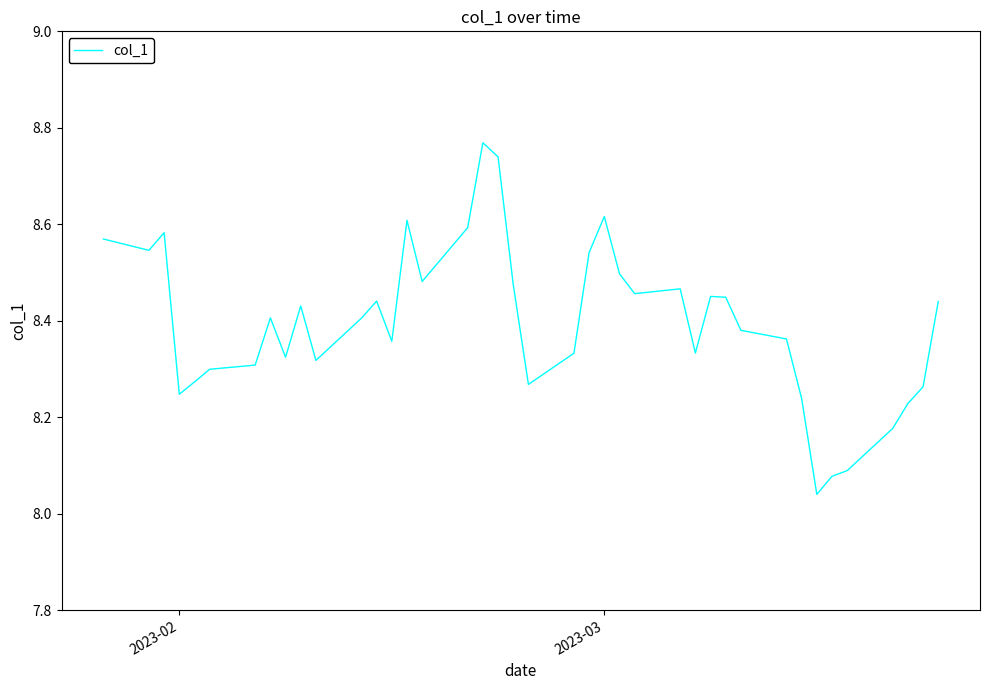

What is the difference between the maximum and minimum values?

0.7